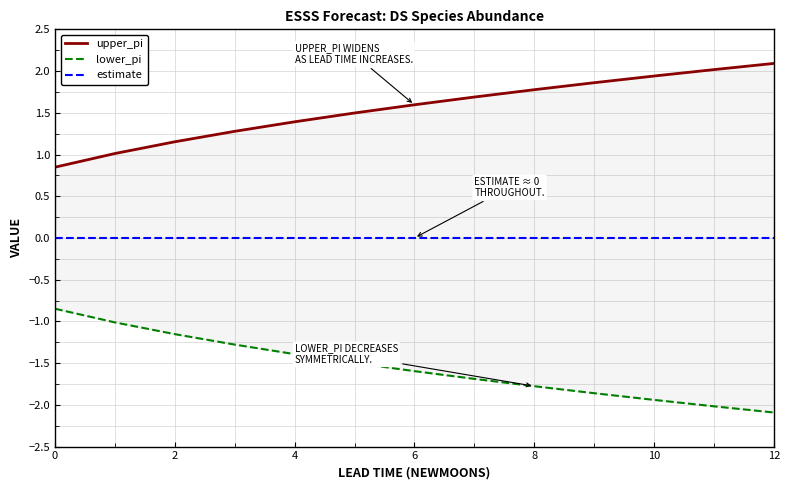

Which series has the largest total across all categories?

upper_pi